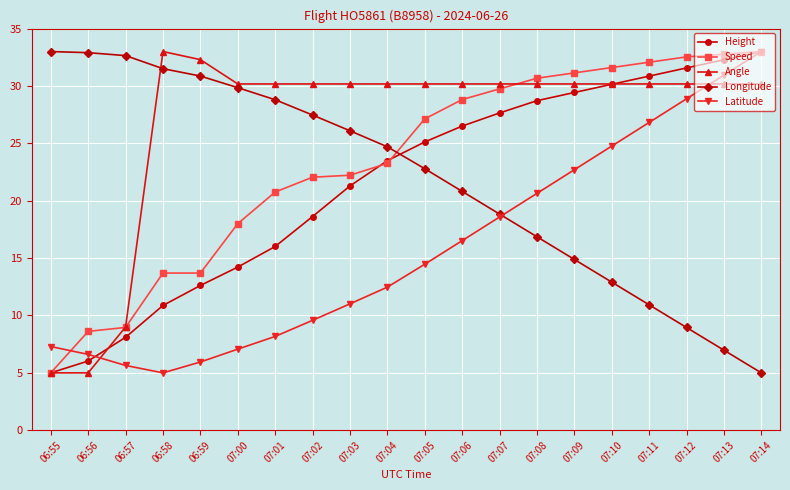

What is the spread (max minus min) of values at 07:03?

19.2